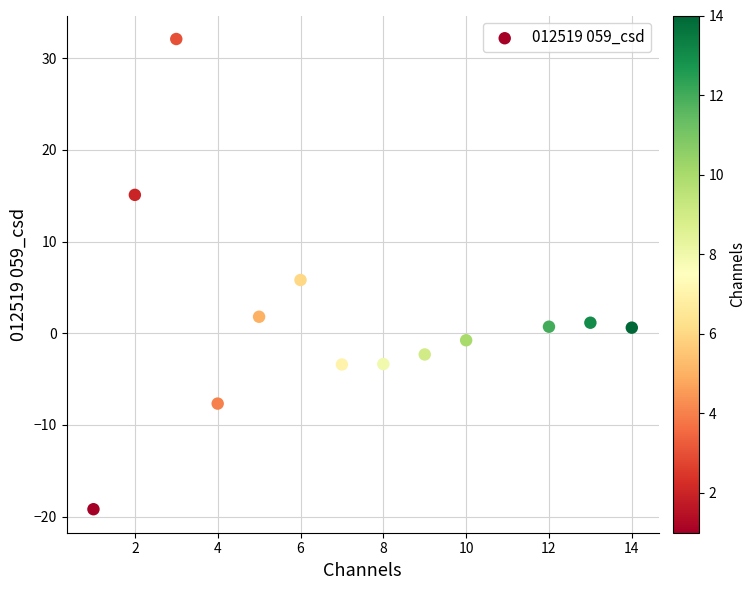

What is the range of Y values (max minus min)?

51.3